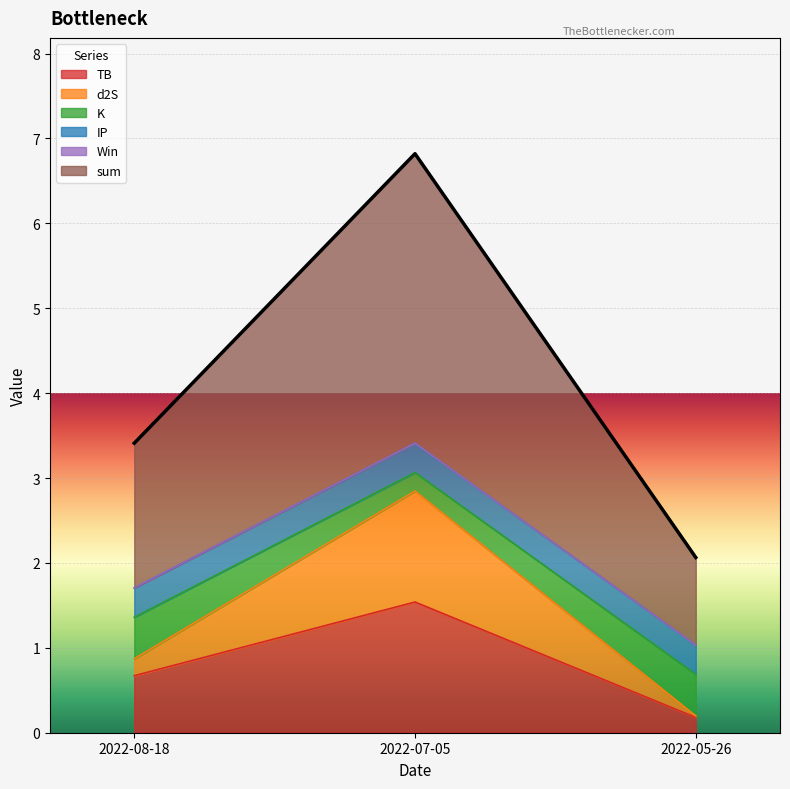

Reading left to right, what are all the values shown in this chart?

TB: 2022-05-26=0.2	2022-07-05=1.5	2022-08-18=0.7
d2S: 2022-05-26=0.0	2022-07-05=1.3	2022-08-18=0.2
K: 2022-05-26=0.5	2022-07-05=0.2	2022-08-18=0.5
IP: 2022-05-26=0.3	2022-07-05=0.3	2022-08-18=0.3
Win: 2022-05-26=0.0	2022-07-05=0.0	2022-08-18=0.0
sum: 2022-05-26=1.0	2022-07-05=3.4	2022-08-18=1.7